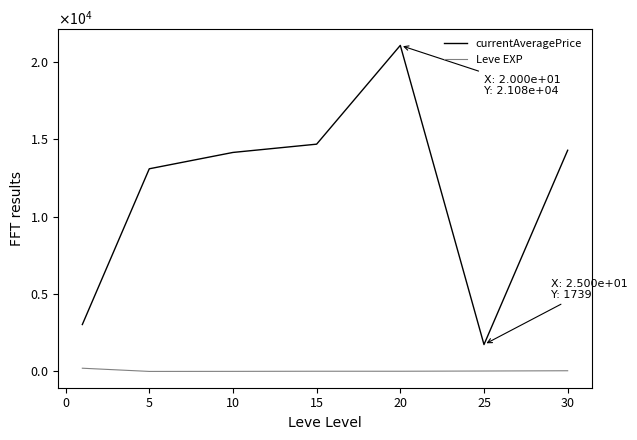

True or false: currentAveragePrice and Leve EXP cross at least once.

False